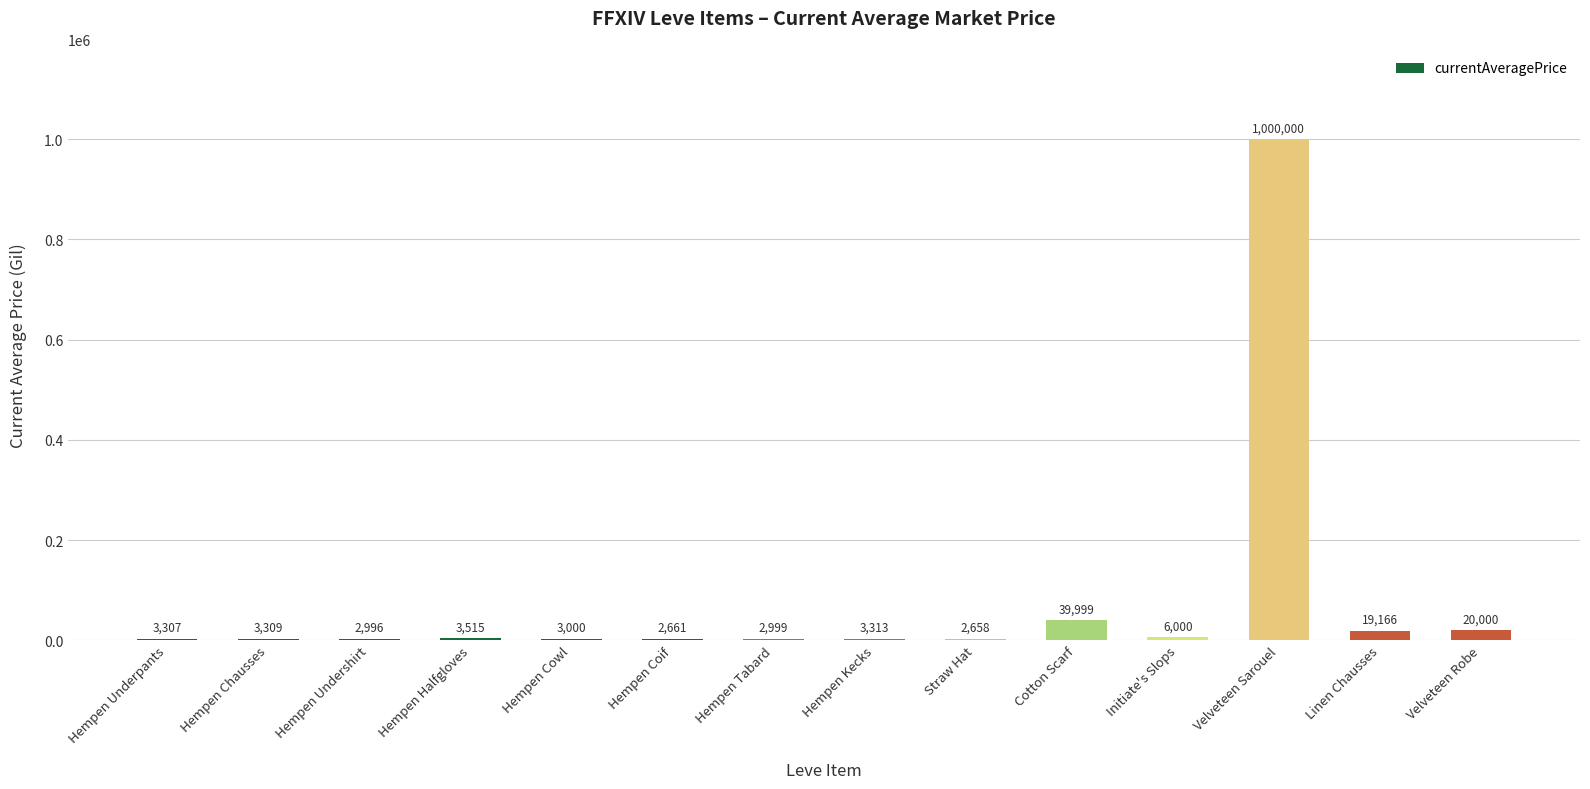

Is it true that the value at Cotton Scarf is 39999.0?

True